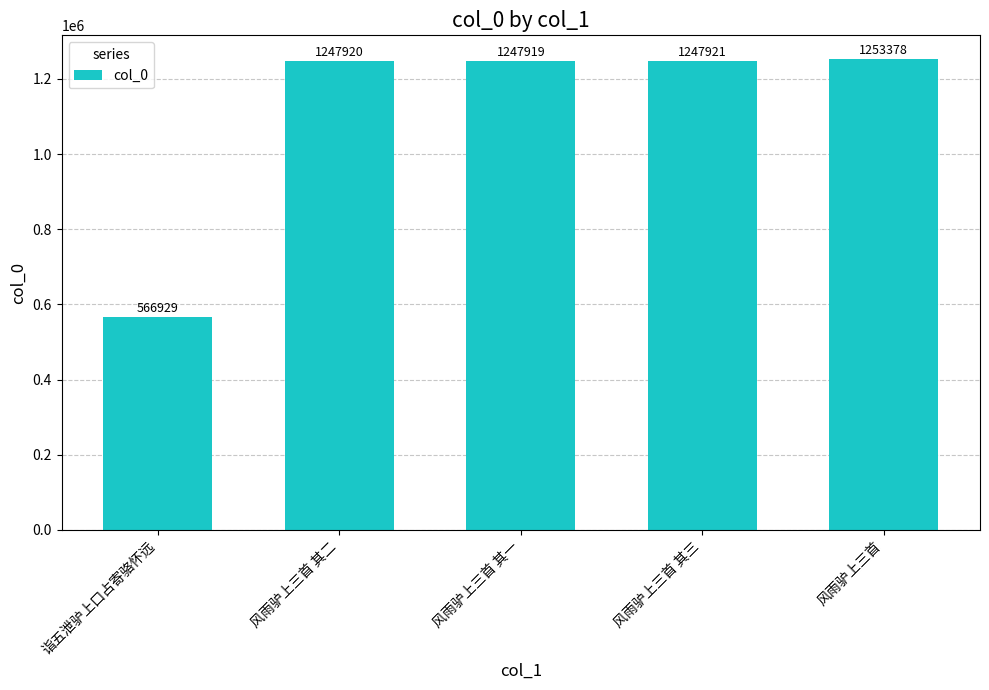

What is the label of the 5th bar from the left?

风雨驴上三首